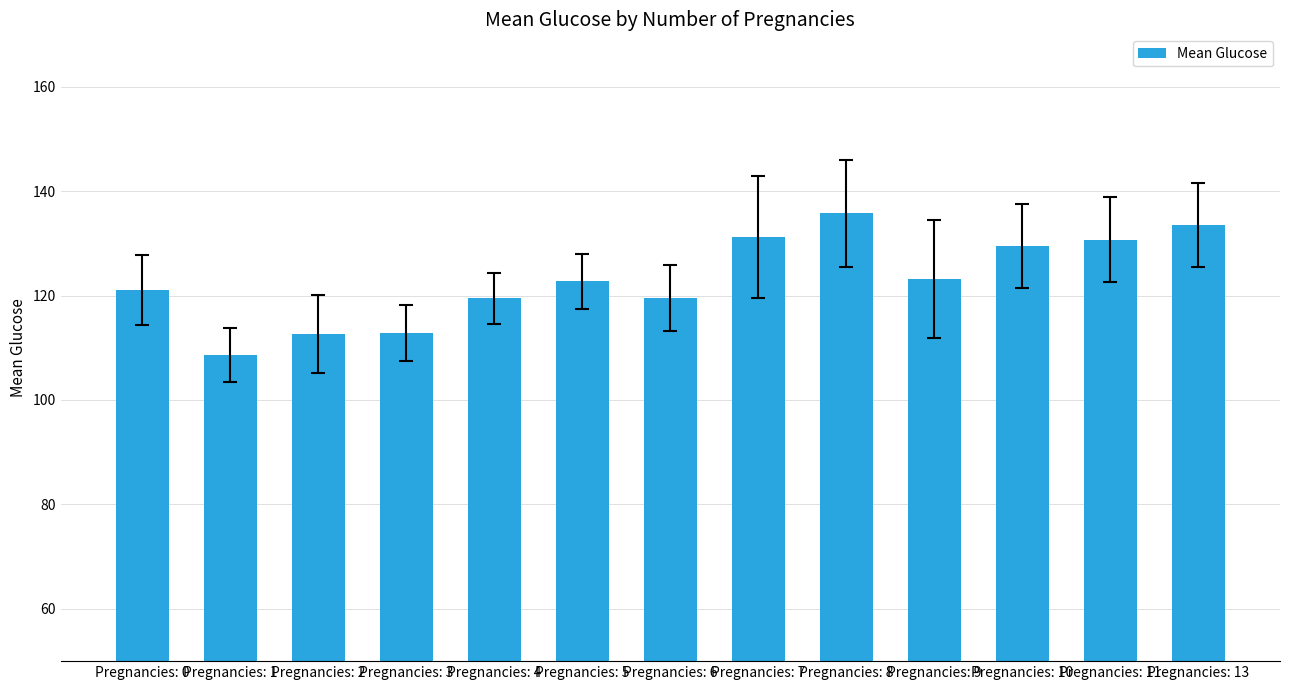

Which label corresponds to the largest value in the chart?

Pregnancies: 8